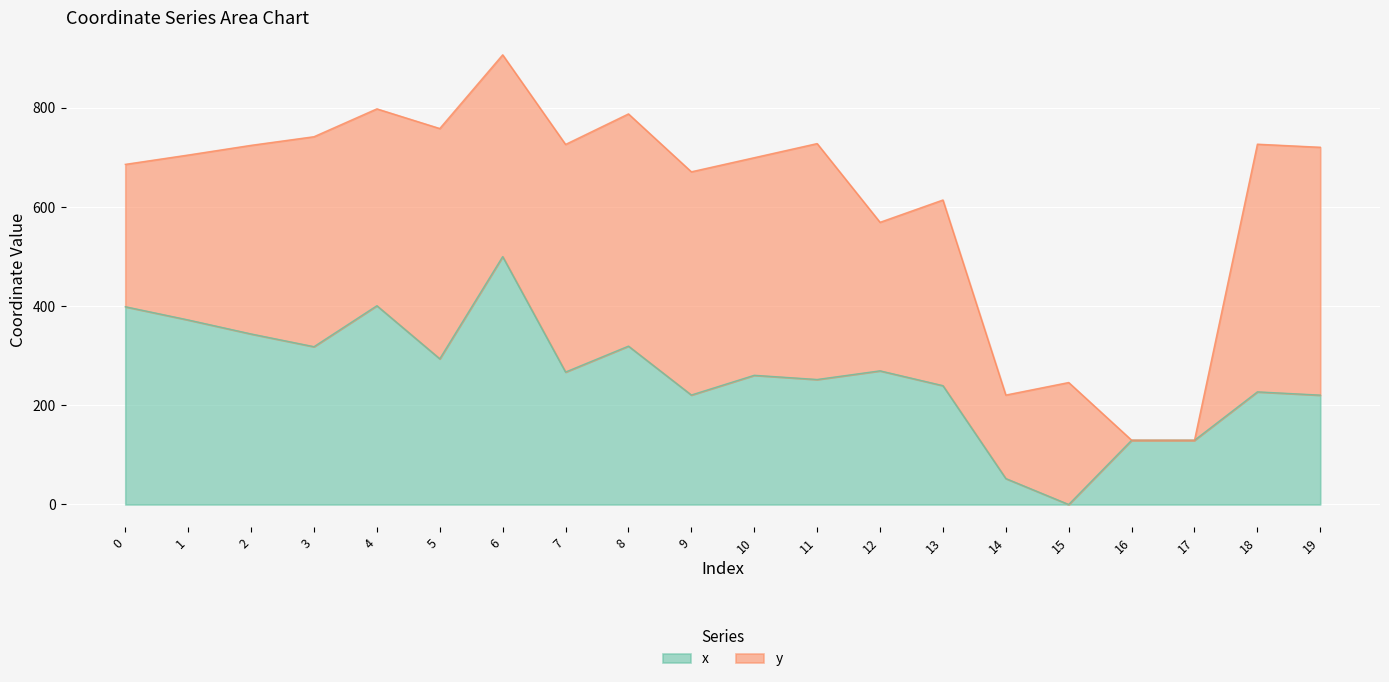

Reading left to right, extract all data points from this chart.

398.9	372.2	344.0	318.3	401.0	293.9	500.0	267.2	319.4	220.8	260.6	252.1	269.6	239.7	52.3	0.0	129.5	129.6	227.2	220.6